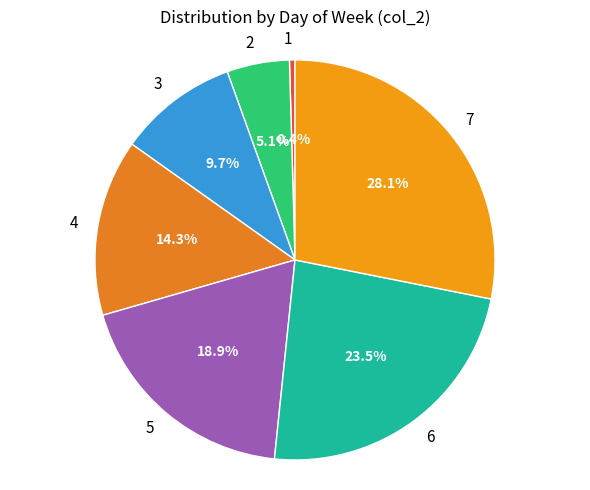

Rank the categories by value from lowest to highest.

1, 2, 3, 4, 5, 6, 7